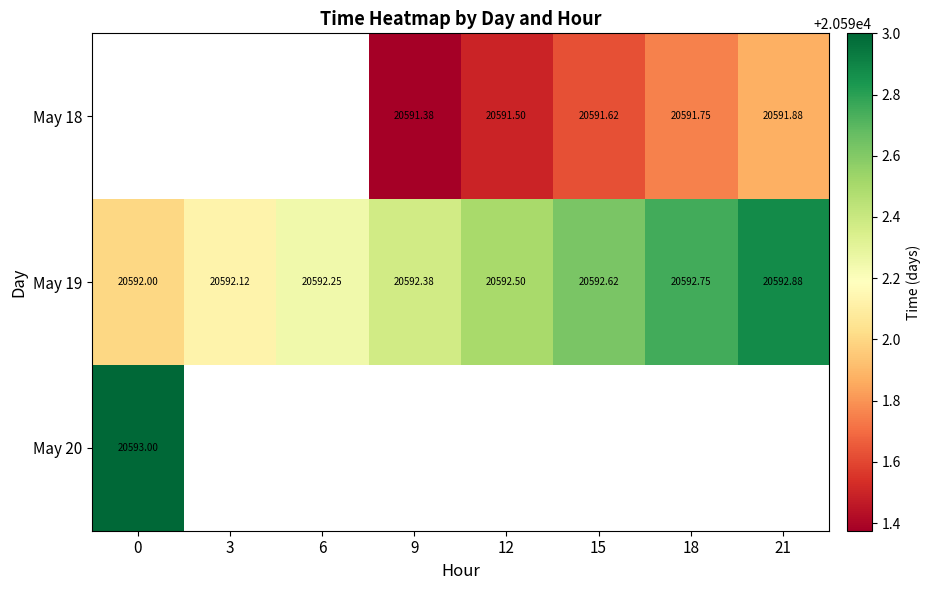

How many May 19 values are between 20592 and 20593?

8